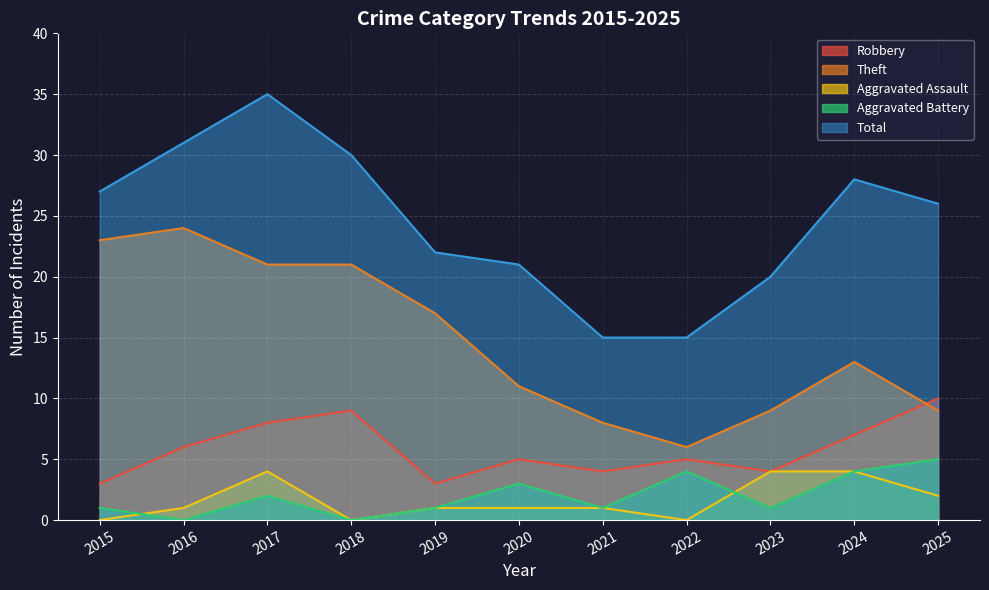

Where is Aggravated Battery nearest to the value 2?

2017